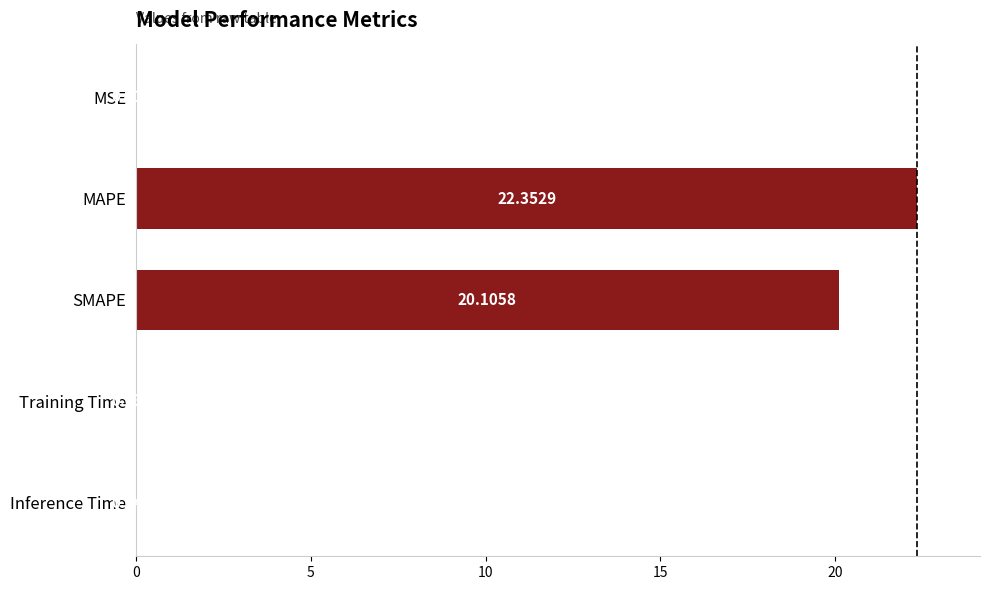

Where is the data nearest to the value 11?

SMAPE